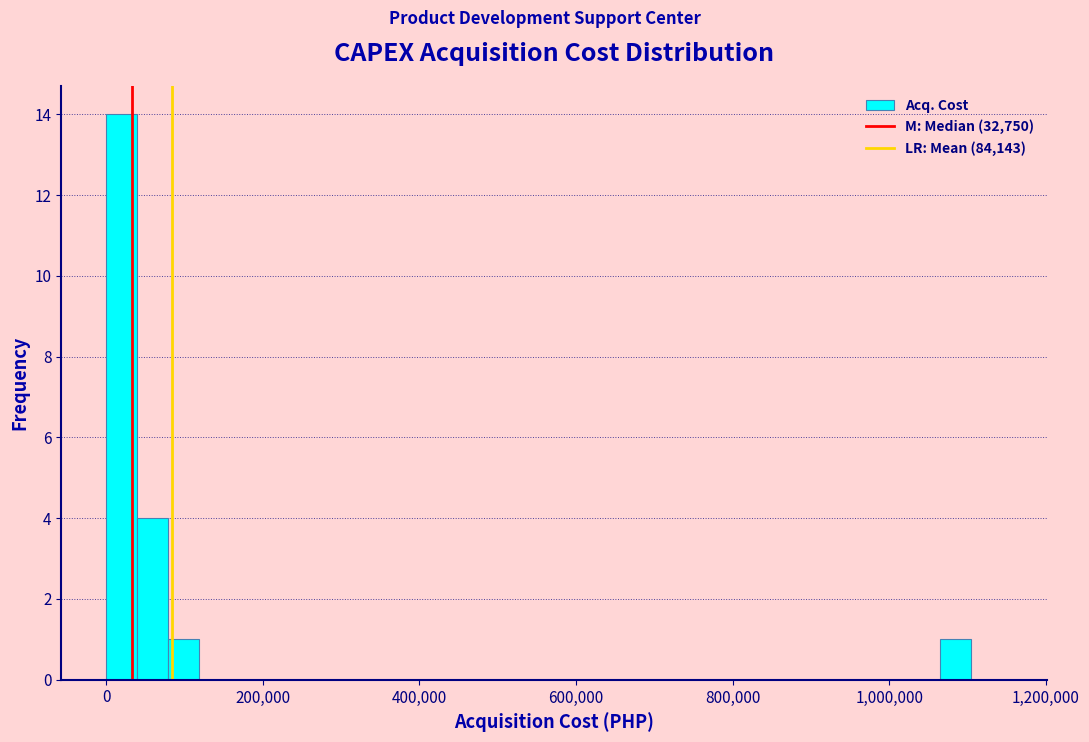

Read against the x-axis, roughly where is the centre of the tallest bar?

20000